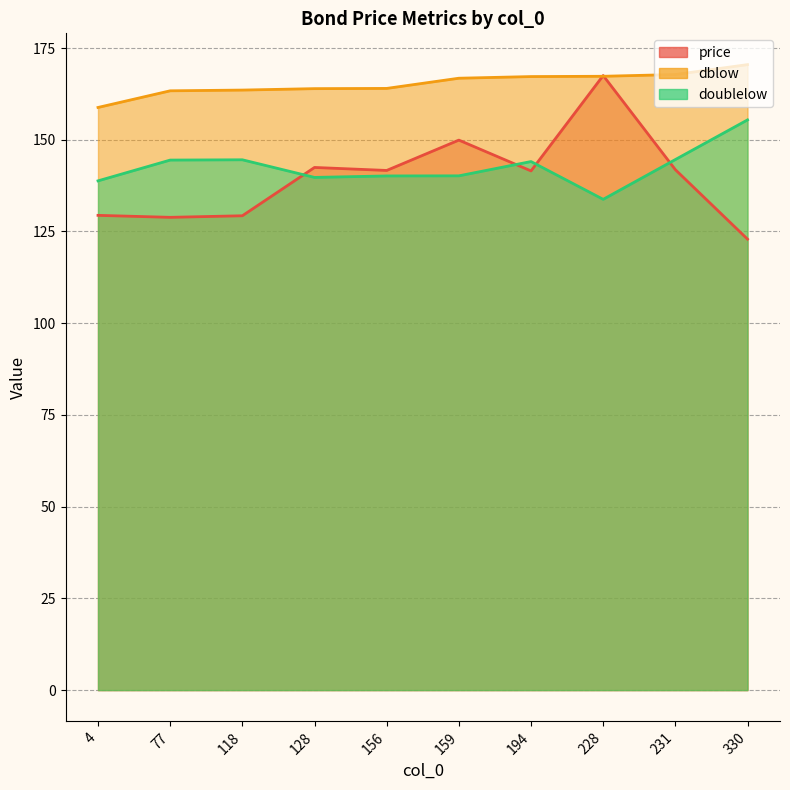

Rank the series by their maximum value, from highest to lowest.

dblow, price, doublelow